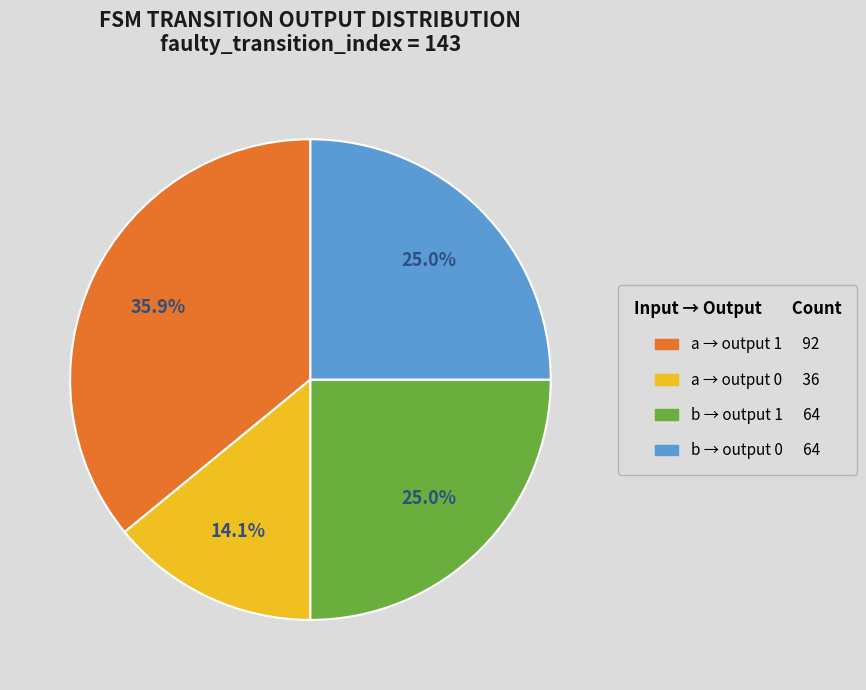

Is there any slice that represents more than half of the pie?

No